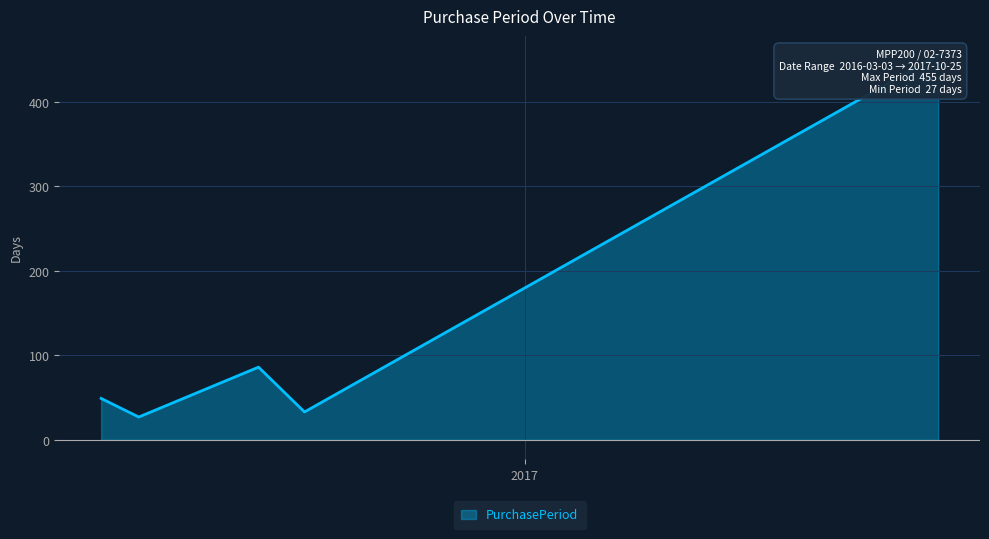

What is the smallest value displayed?

27